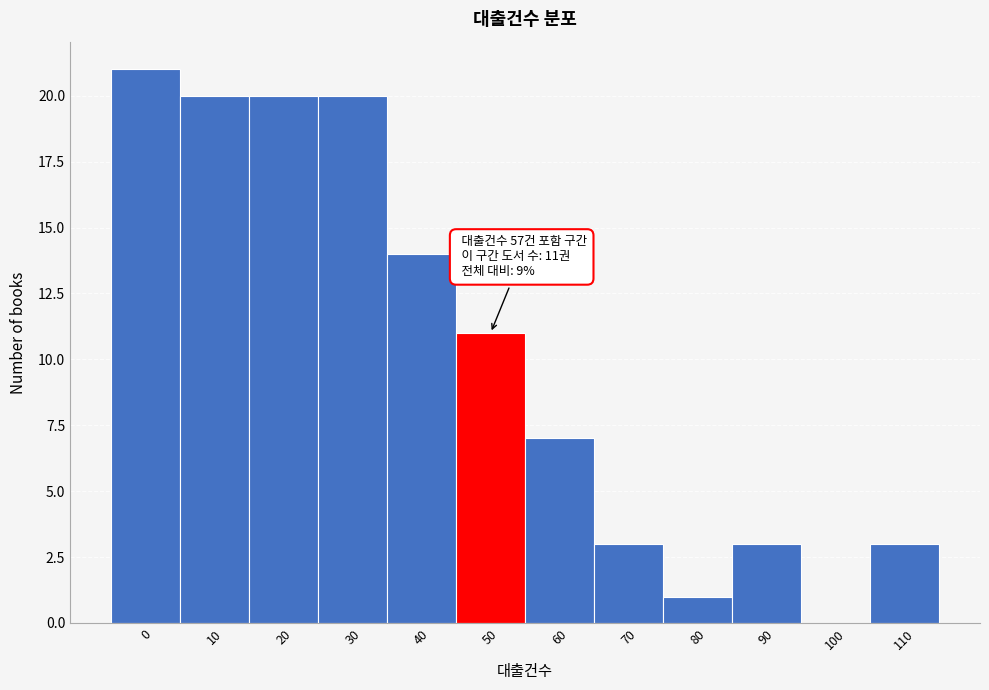

Reading left to right, transcribe all the data shown in this chart.

0=21	10=20	20=20	30=20	40=14	50=11	60=7	70=3	80=1	90=3	100=0	110=3